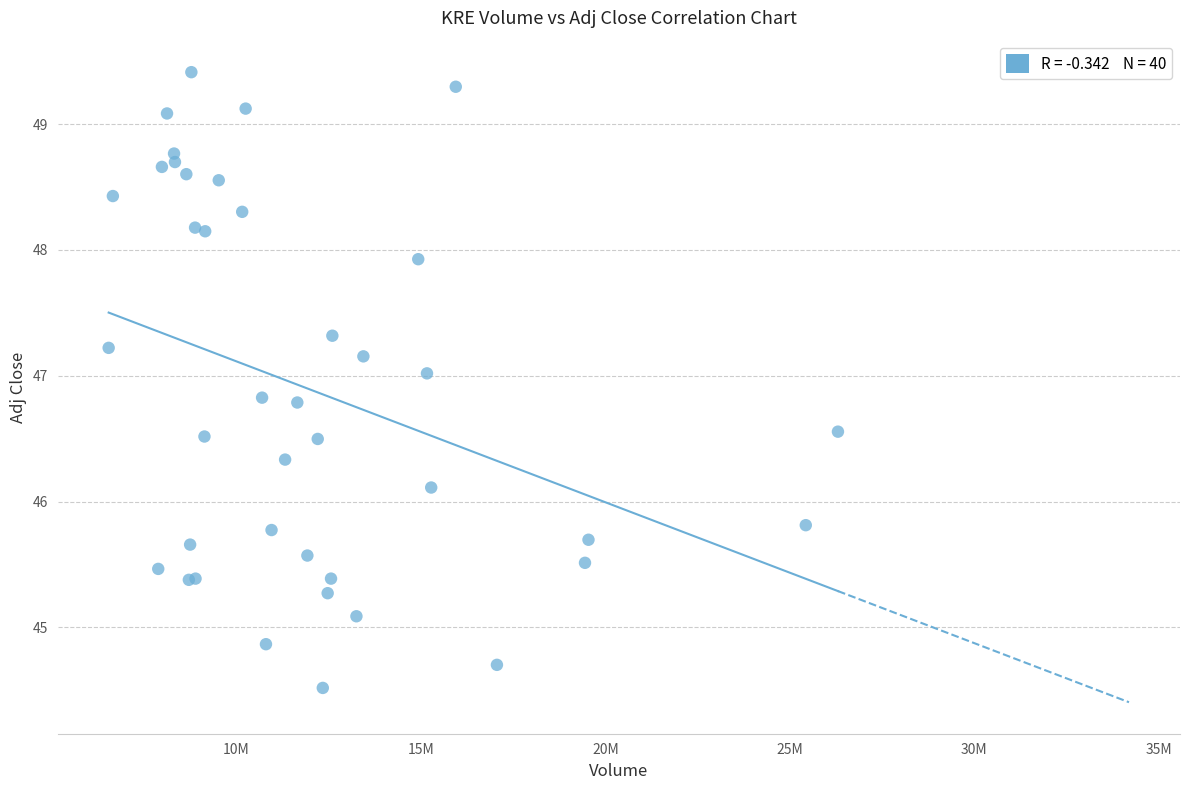

What Y value in the scatter plot is closest to 46?

46.1